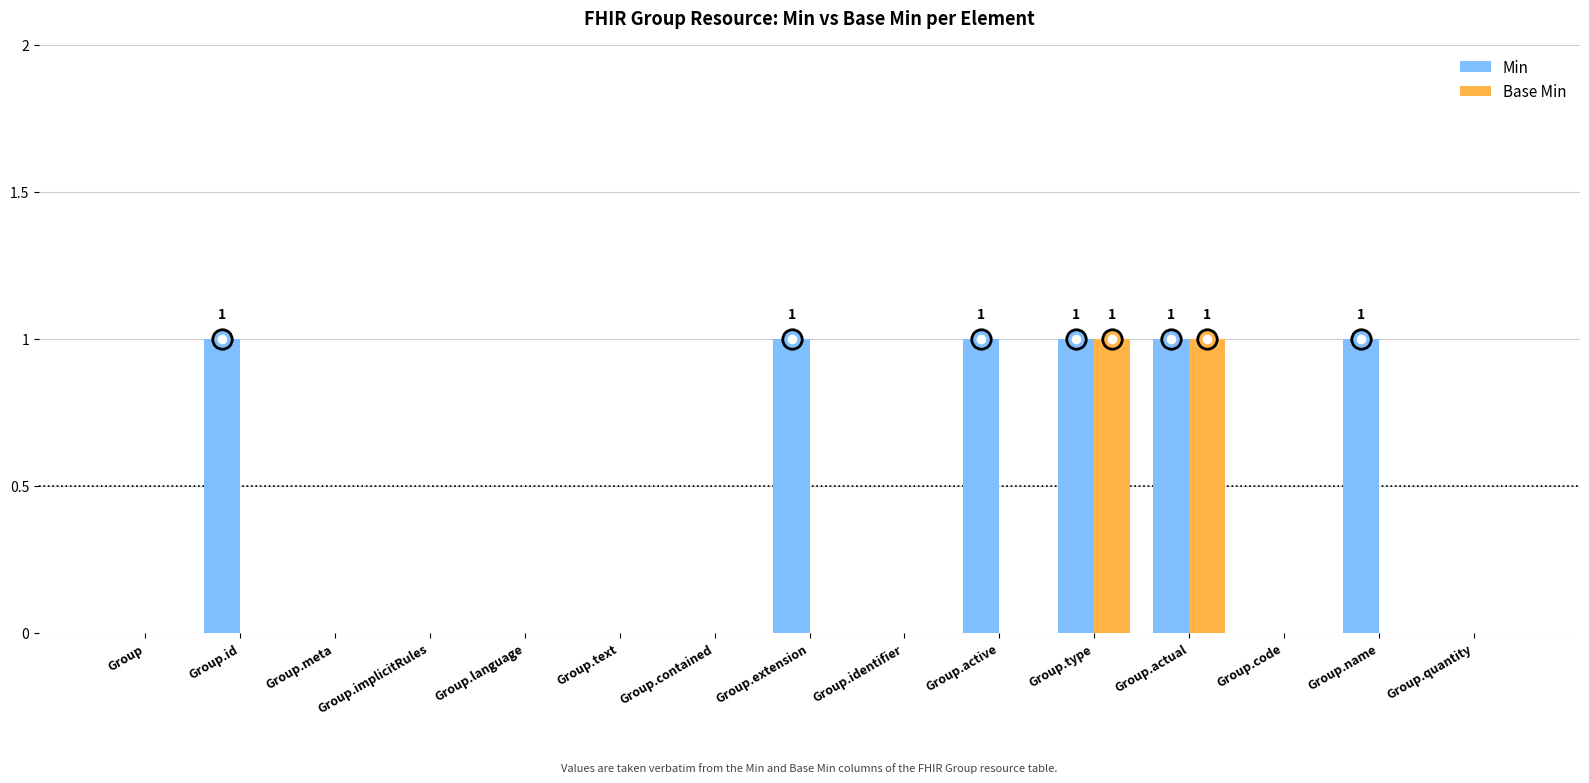

Reading left to right, list all the values displayed in this chart.

Min: 0	1	0	0	0	0	0	1	0	1	1	1	0	1	0
Base Min: 0	0	0	0	0	0	0	0	0	0	1	1	0	0	0